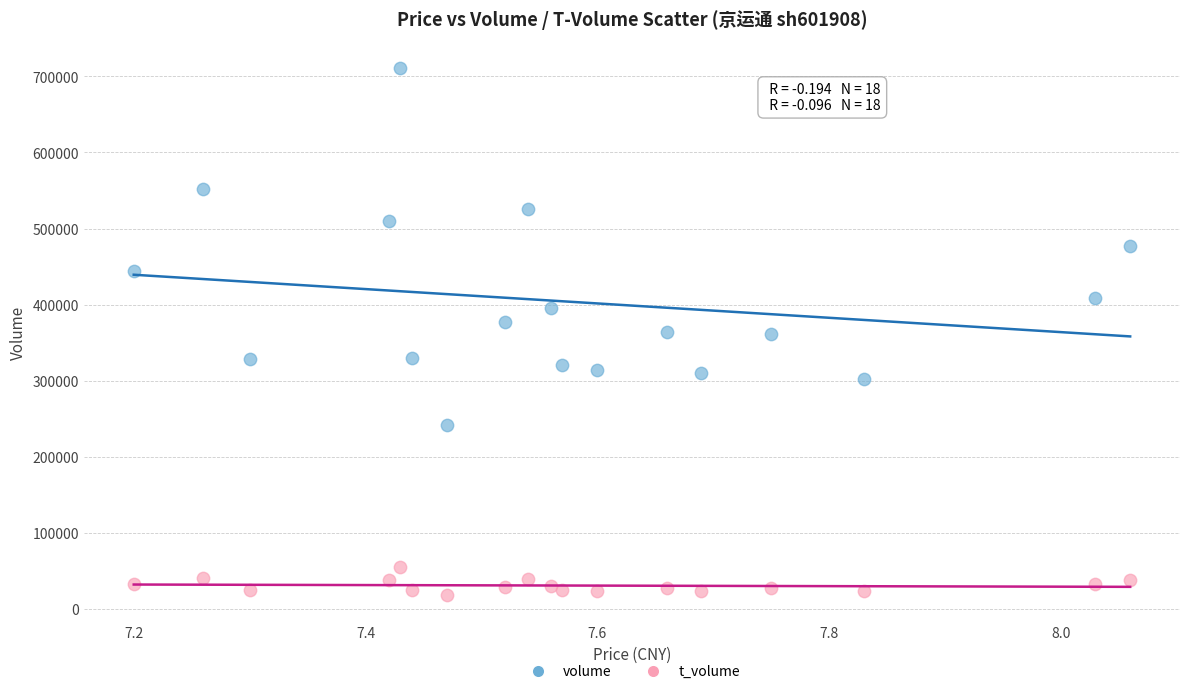

Which series reaches the minimum Y coordinate?

t_volume